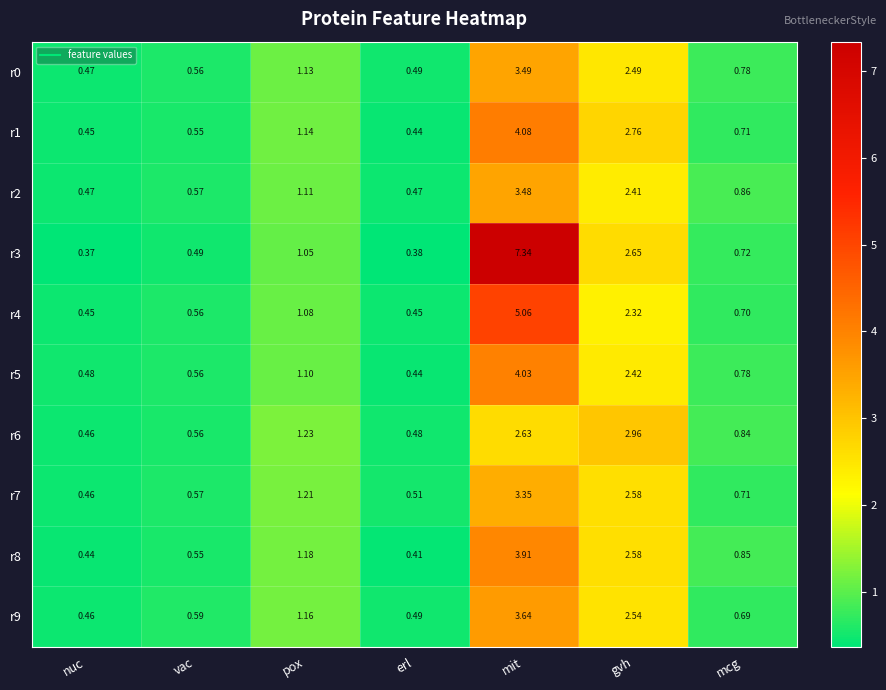

List the labels in order of r6 value, smallest first.

nuc, erl, vac, mcg, pox, mit, gvh